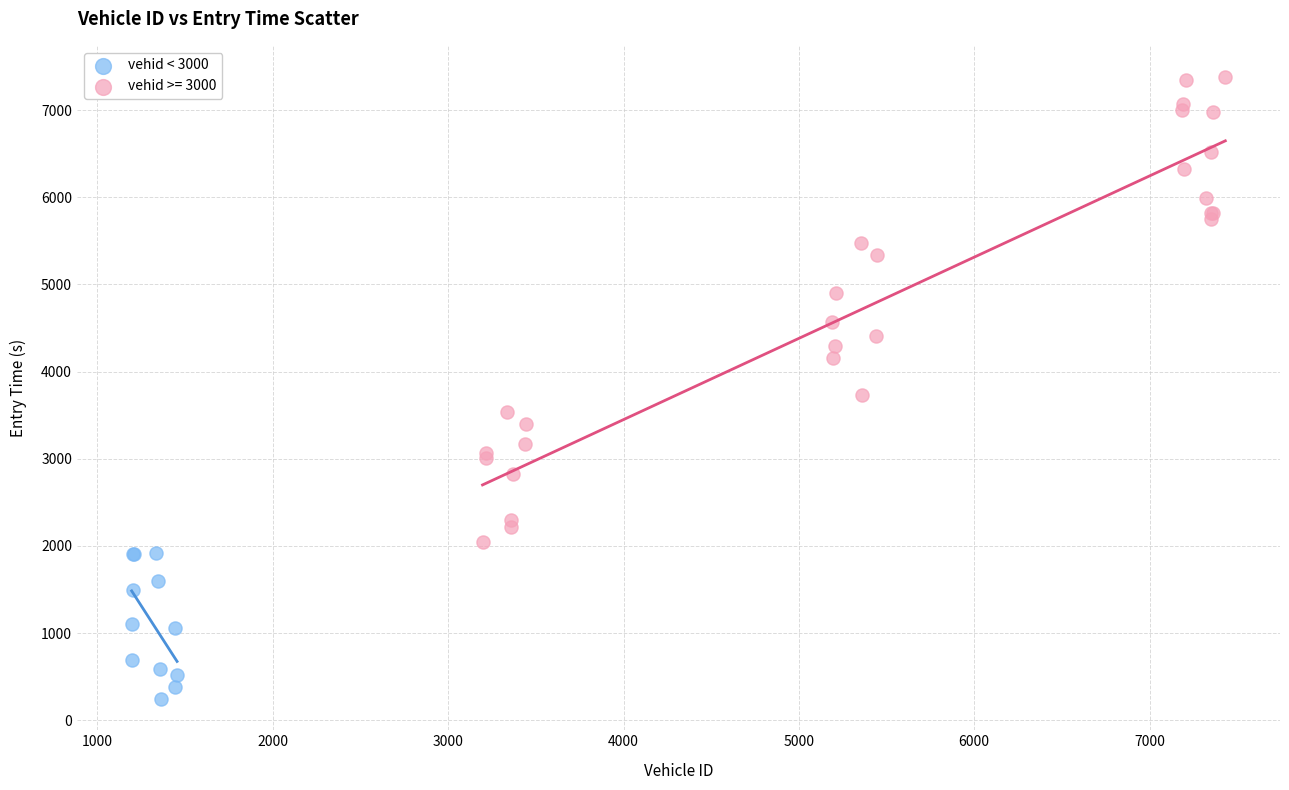

Which series has the widest spread of Y values?

vehid >= 3000